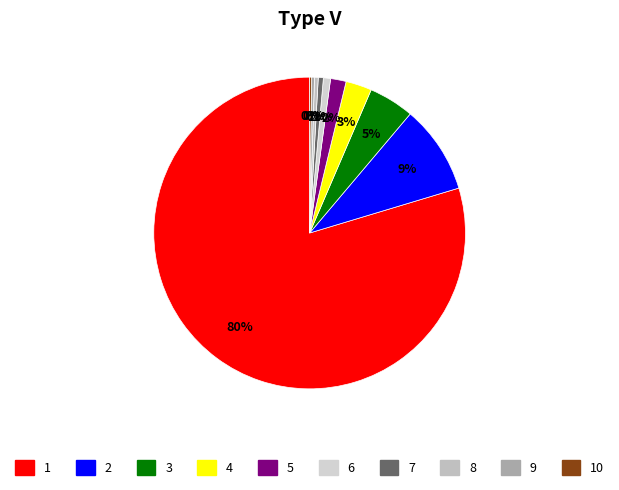

To the nearest percent, what is the average slice percentage?

10%